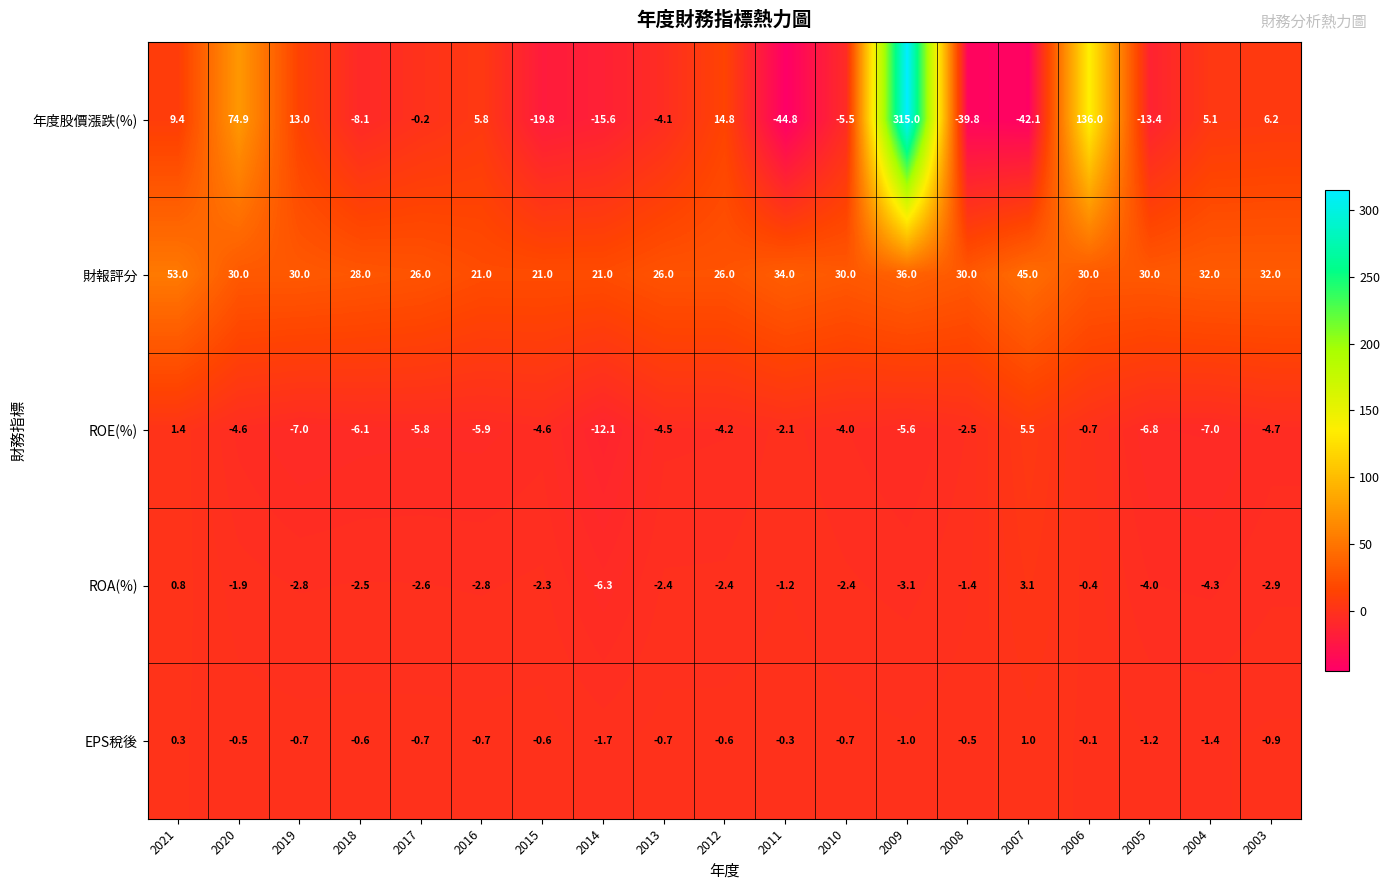

Is the value of ROE(%) at 2013 greater than the value of EPS稅後 at 2016?

No